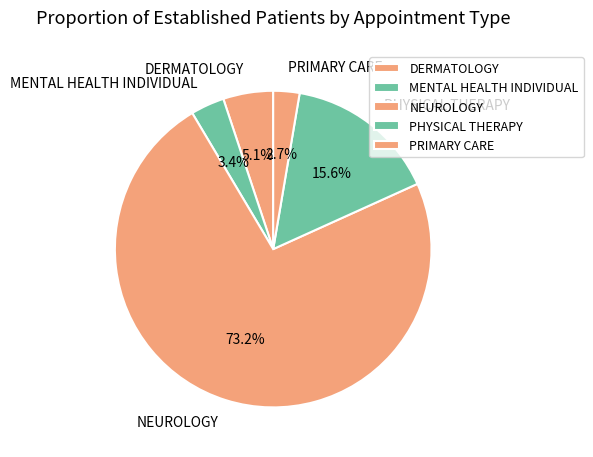

What is the majority slice?

NEUROLOGY